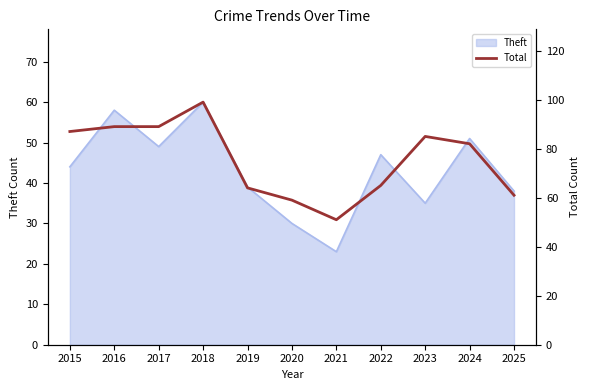

How many interior local valleys (lower than both neighbors) does the data have?

1